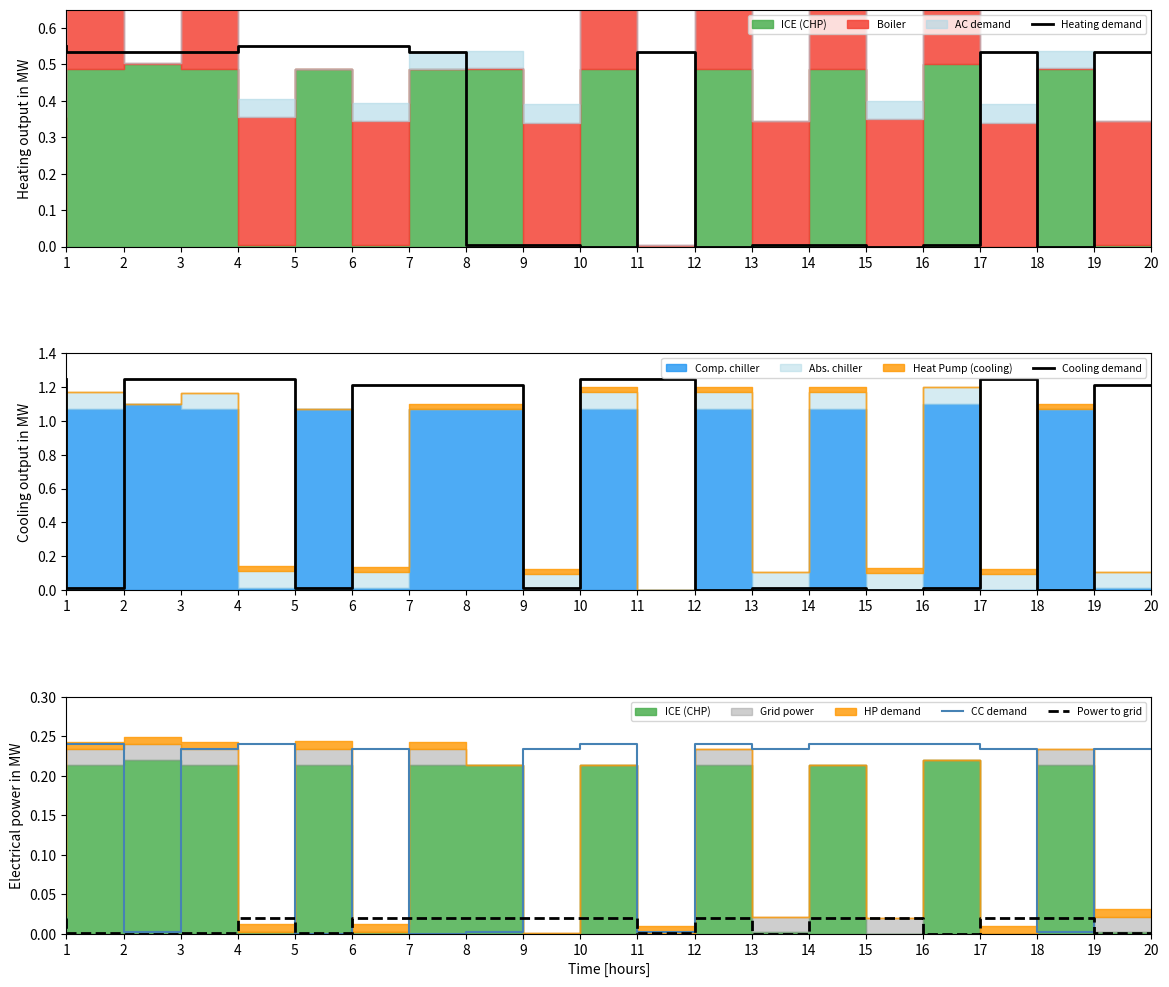

At which category does Cooling demand reach its first local valley?

2